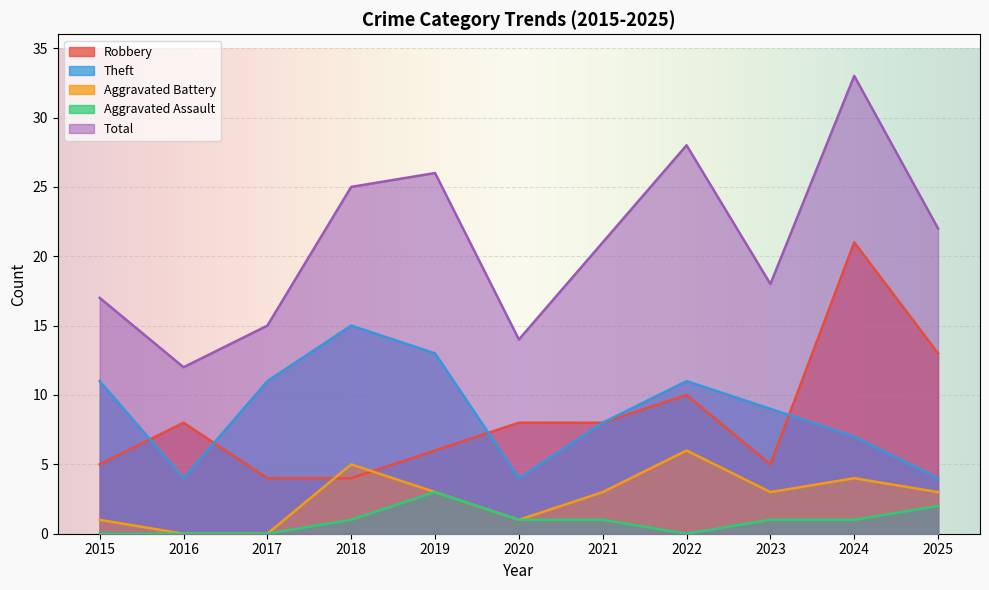

Is it true that Aggravated Battery equals 2 at 2019?

False